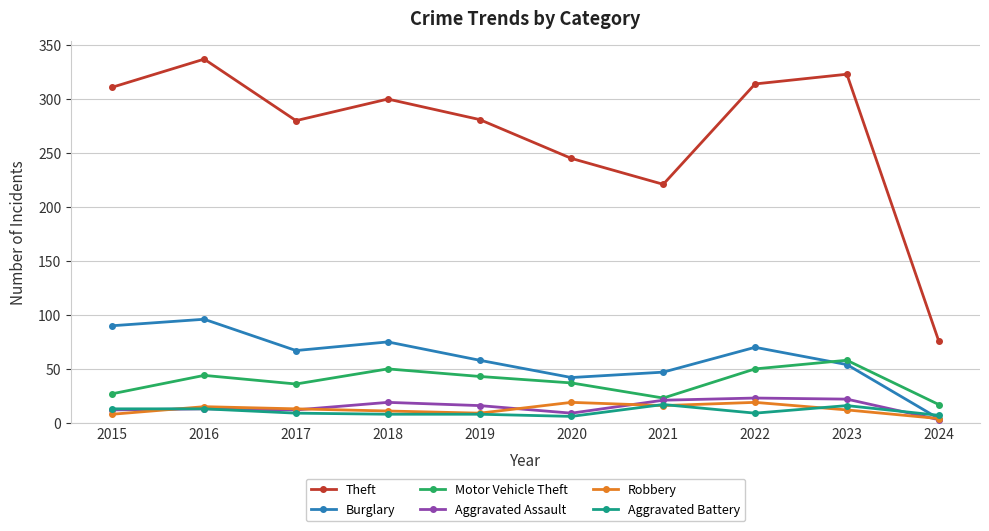

What is the total value across all series at 2019?

415